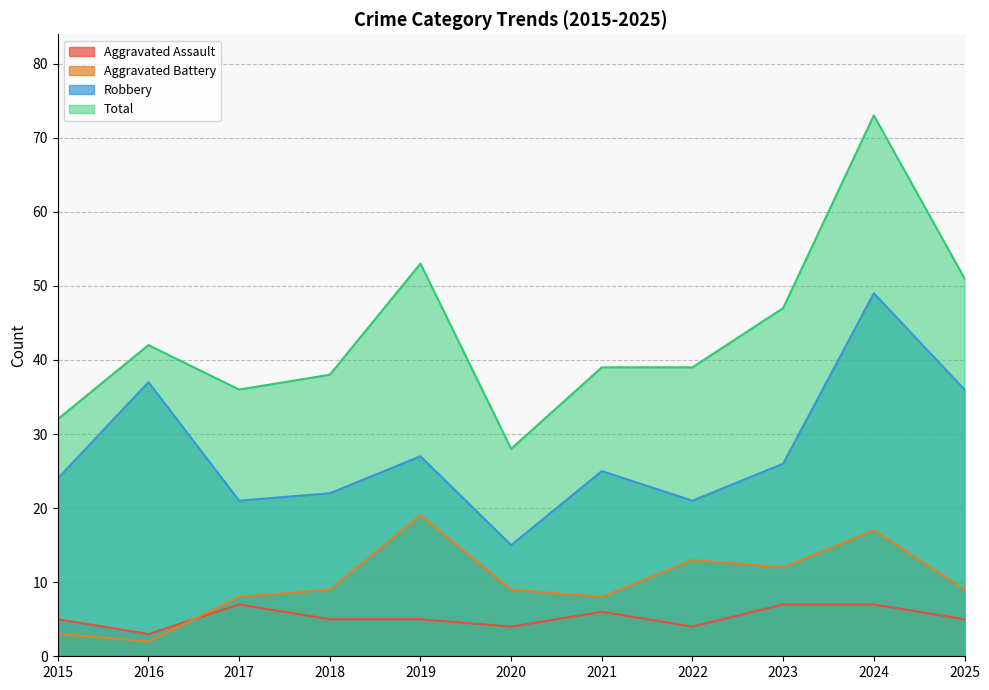

Reading right to left, transcribe all the data shown in this chart.

Aggravated Assault: 2025=5	2024=7	2023=7	2022=4	2021=6	2020=4	2019=5	2018=5	2017=7	2016=3	2015=5
Aggravated Battery: 2025=9	2024=17	2023=12	2022=13	2021=8	2020=9	2019=19	2018=9	2017=8	2016=2	2015=3
Robbery: 2025=36	2024=49	2023=26	2022=21	2021=25	2020=15	2019=27	2018=22	2017=21	2016=37	2015=24
Total: 2025=51	2024=73	2023=47	2022=39	2021=39	2020=28	2019=53	2018=38	2017=36	2016=42	2015=32